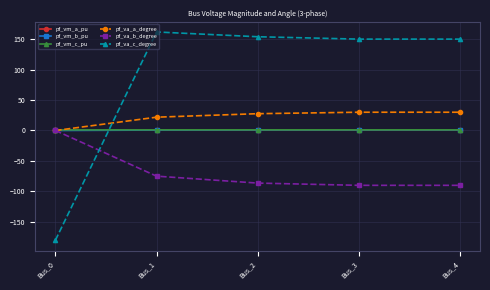

What is the smallest value displayed?

-180.0